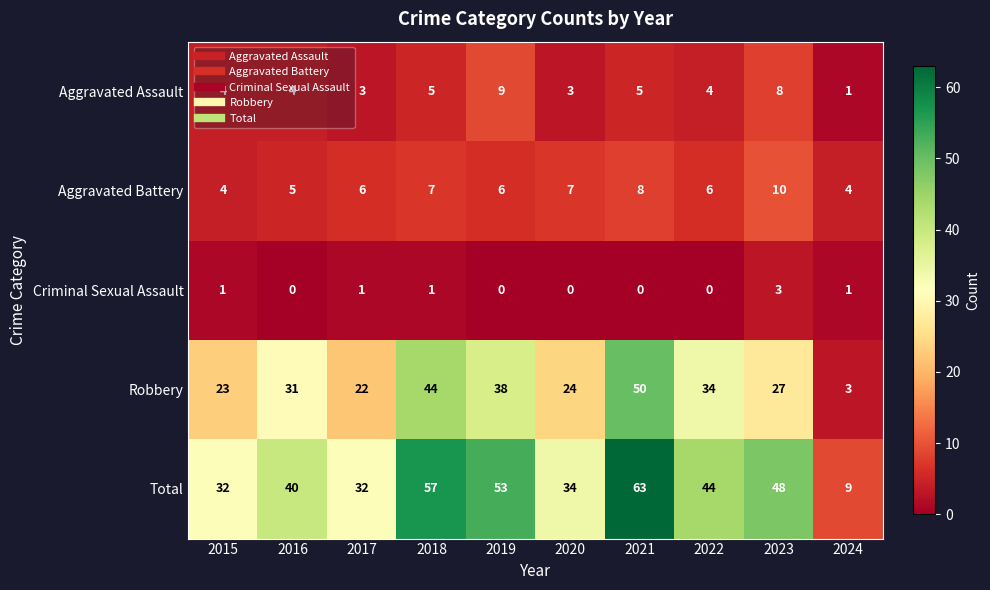

How many categories are shown in the chart?

10